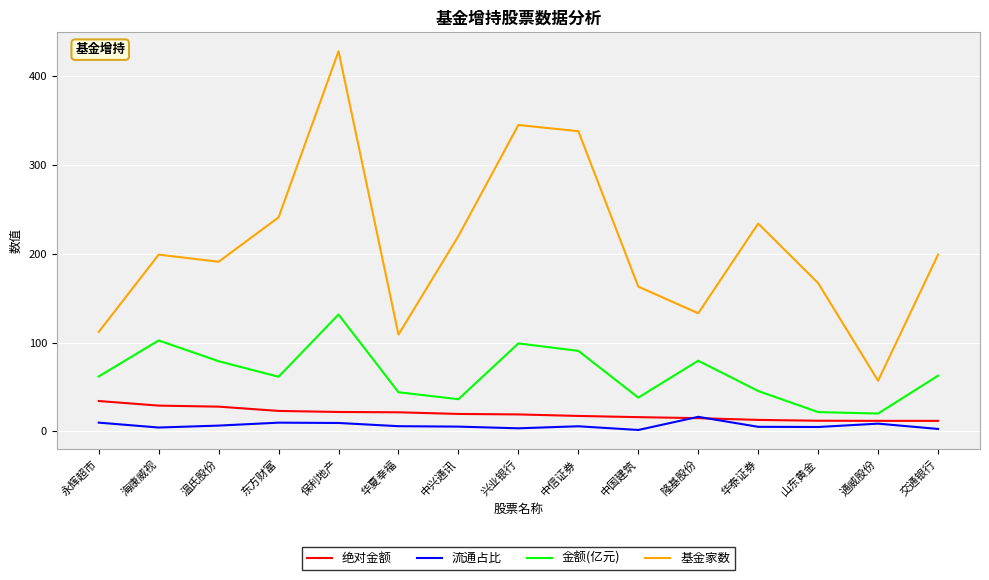

At which label does 流通占比 first exceed 5?

永辉超市